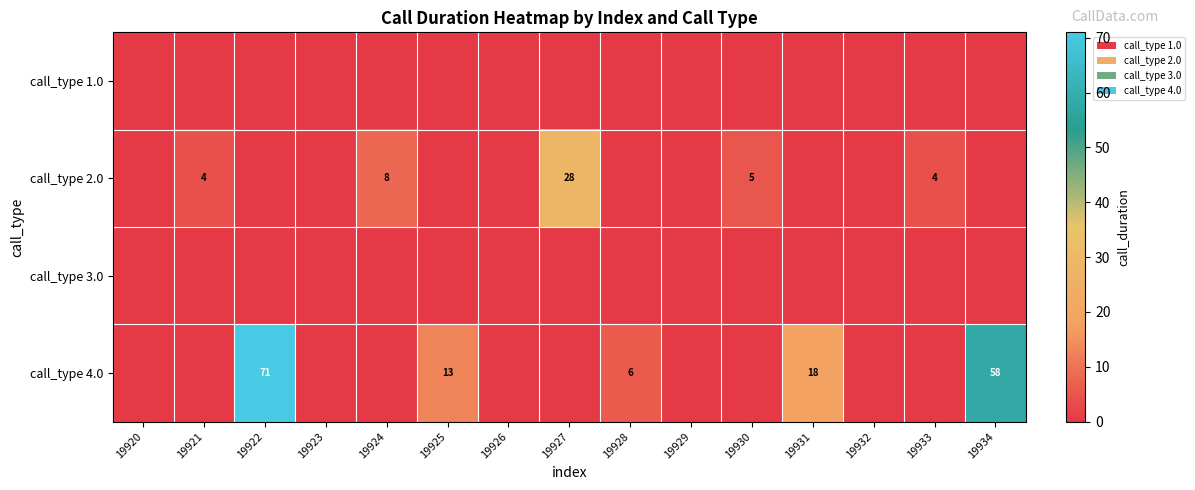

Which label corresponds to the smallest value in the chart?

19920